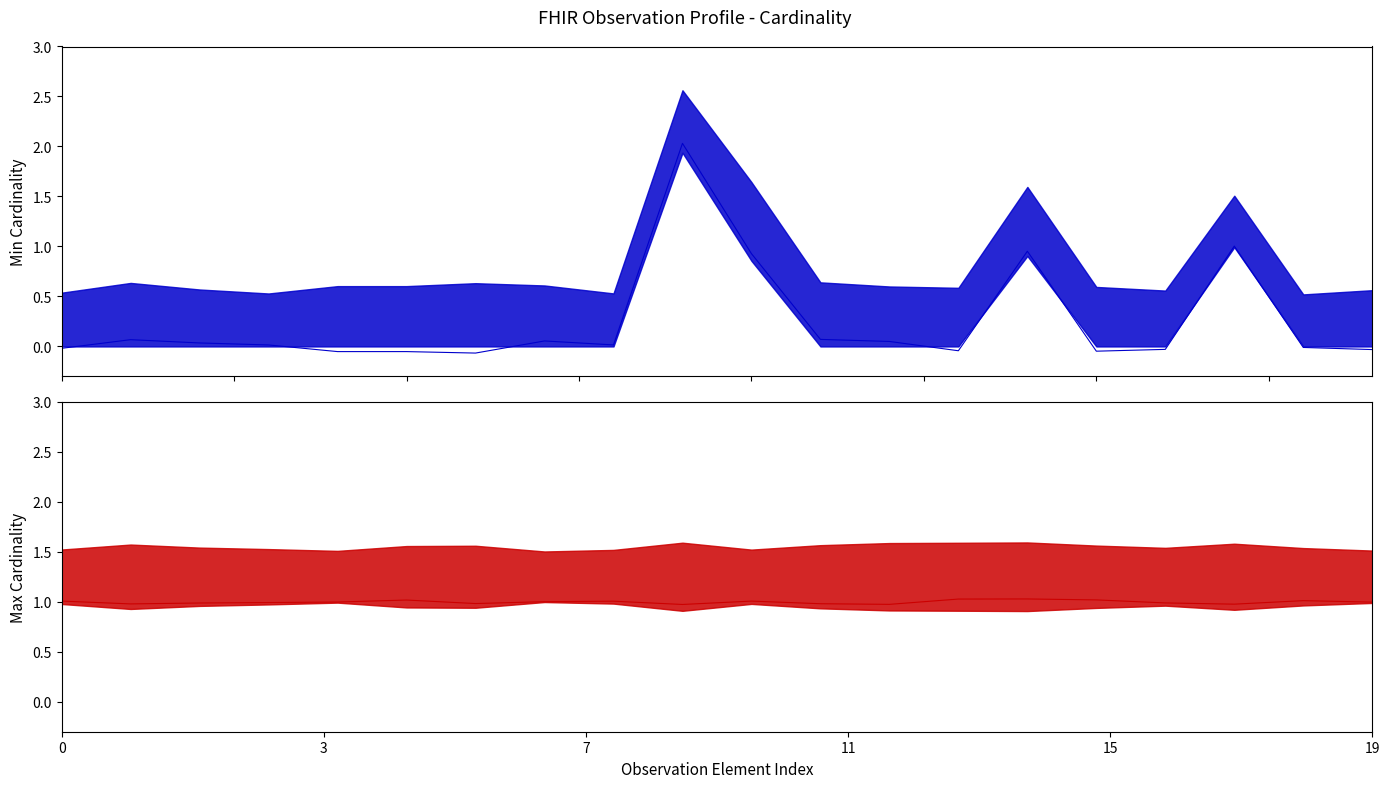

List the series in order of their overall mean, lowest first.

Min Cardinality line, Max Cardinality line